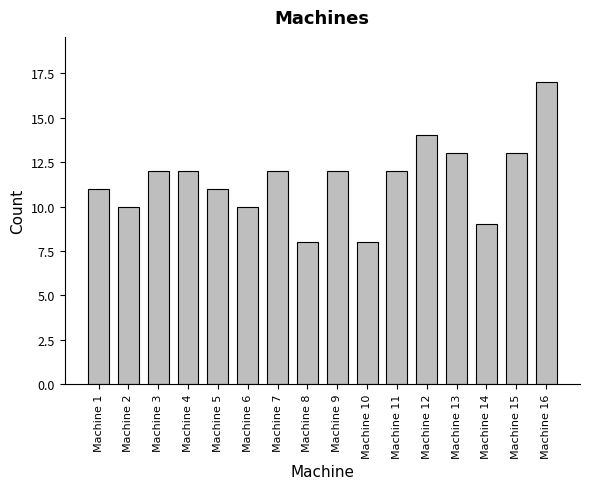

Reading left to right, transcribe all the data shown in this chart.

11	10	12	12	11	10	12	8	12	8	12	14	13	9	13	17